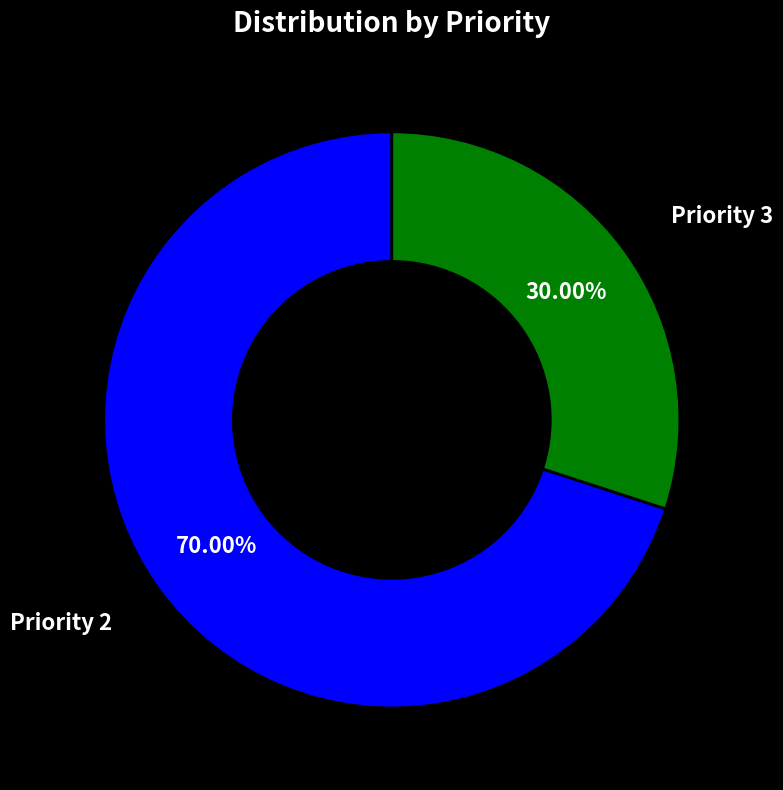

Rank the categories by value from highest to lowest.

Priority 2, Priority 3